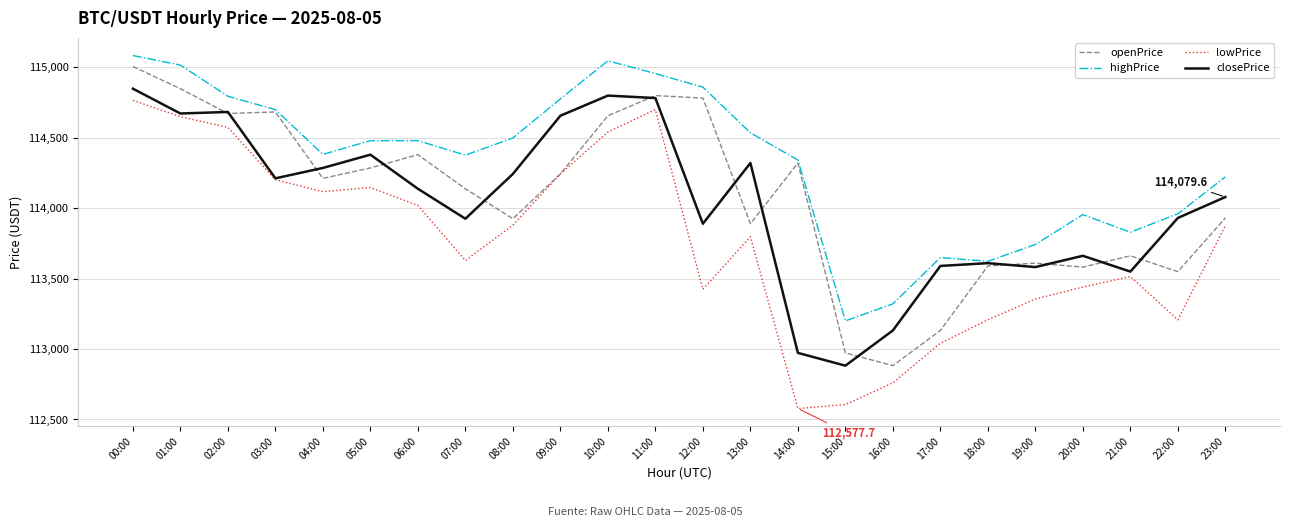

What is the minimum value for openPrice?

112882.1